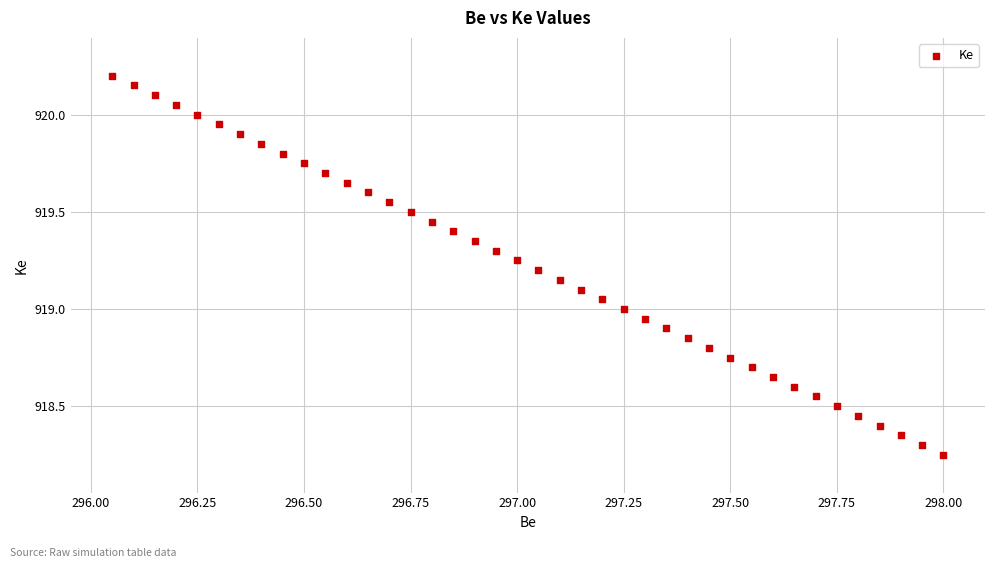

What is the range of X values (max minus min)?

1.9